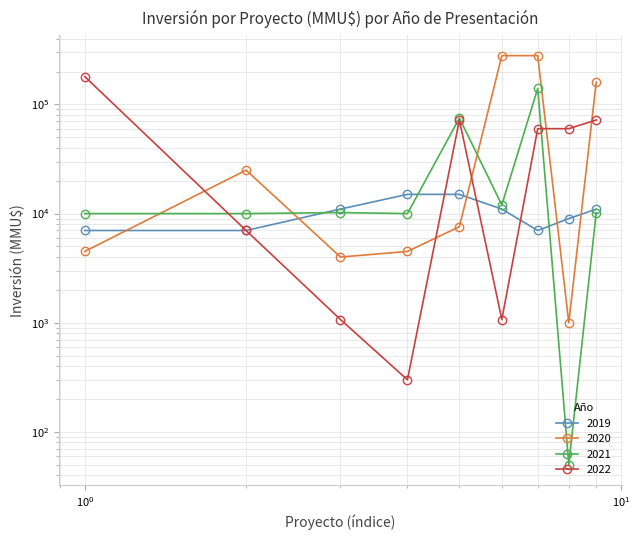

Where does the 2022 series first go above 60000?

1